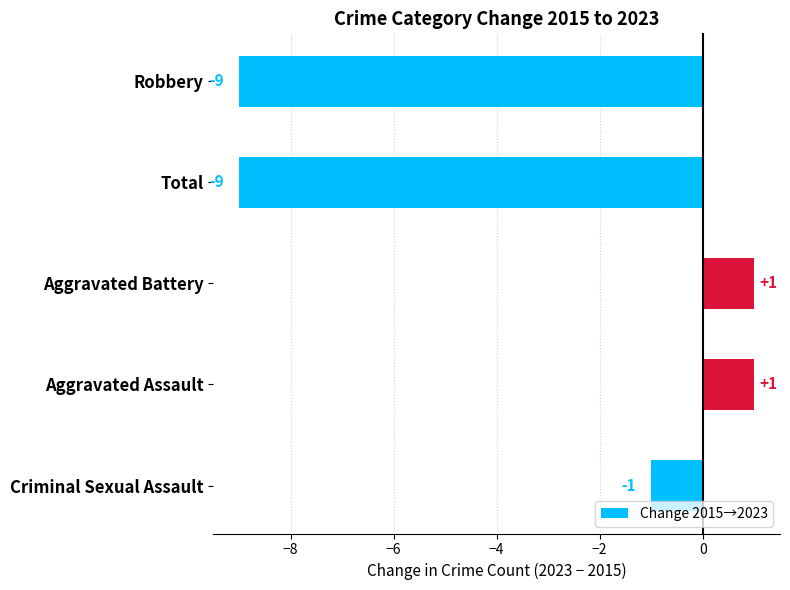

How many data points are above -1?

2